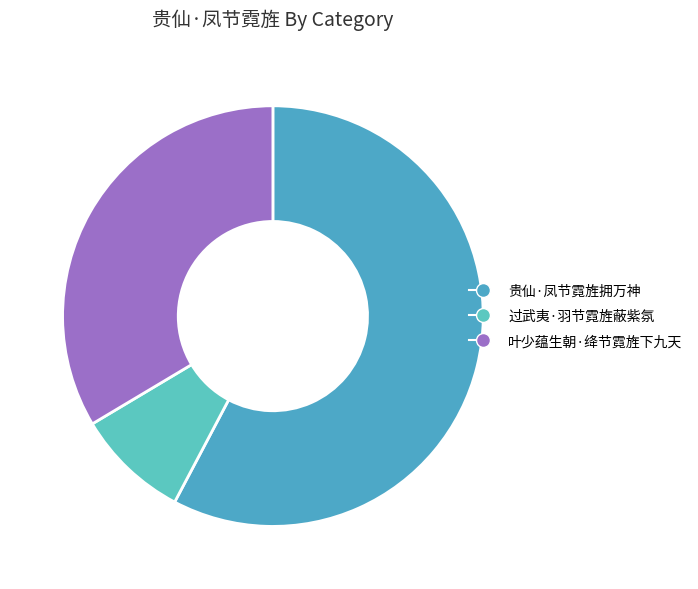

Rank the categories by value from highest to lowest.

贵仙·凤节霓旌拥万神, 叶少蕴生朝·绛节霓旌下九天, 过武夷·羽节霓旌蔽紫氛